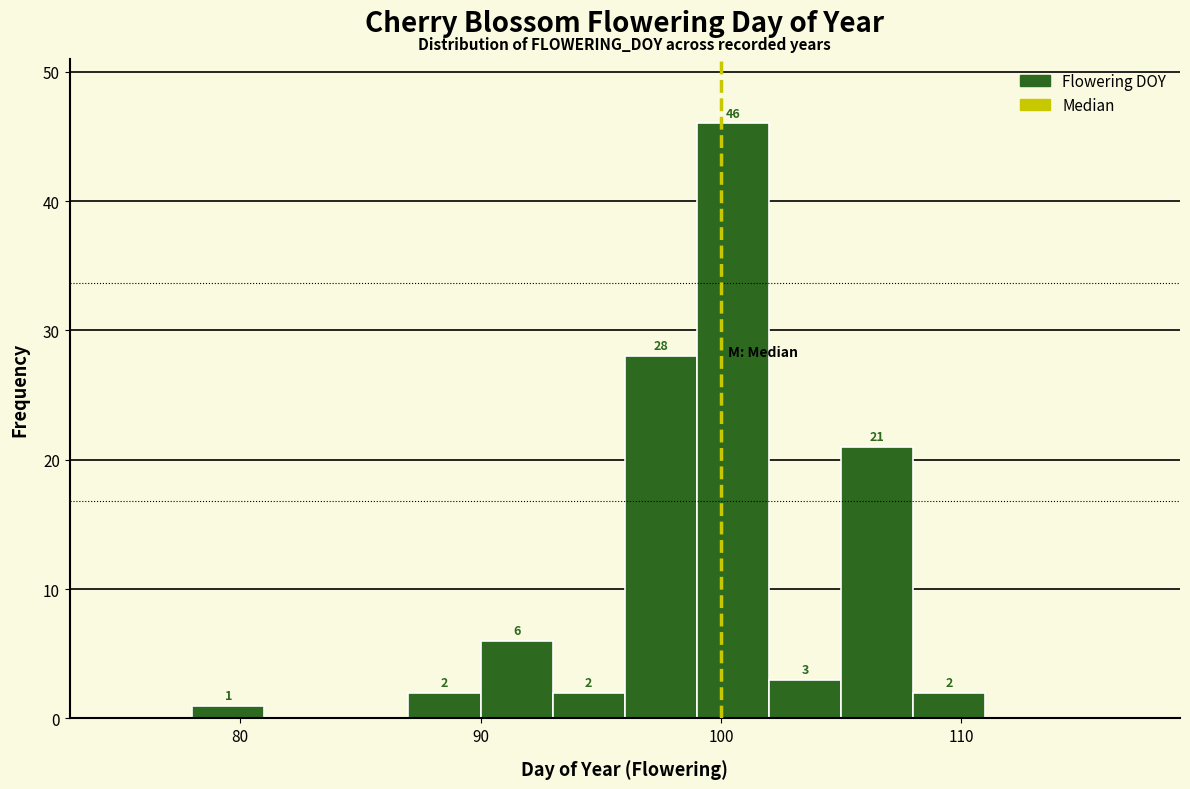

Read against the x-axis, roughly where is the centre of the tallest bar?

101